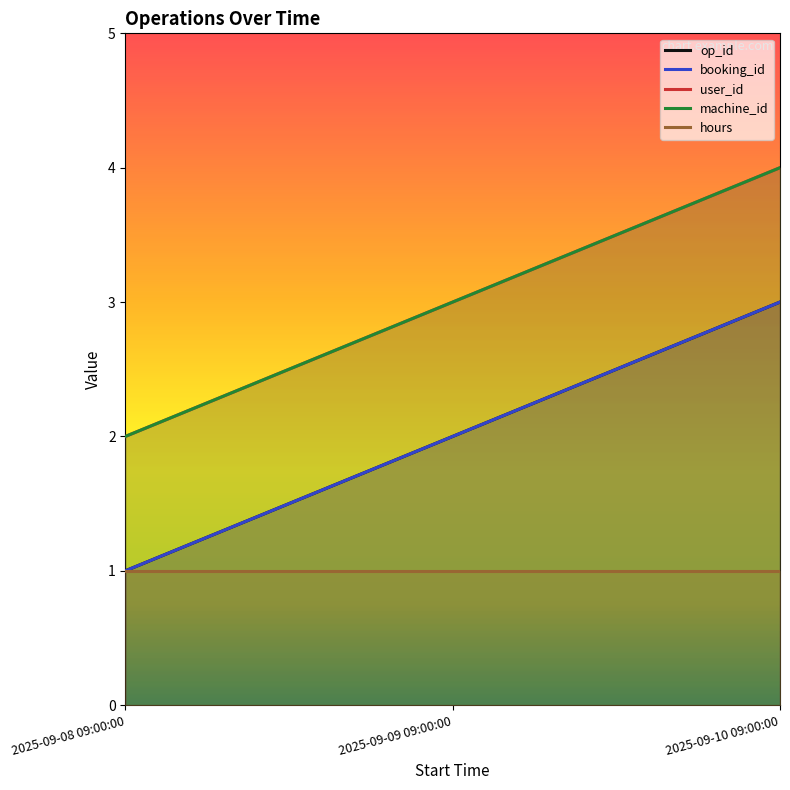

Which series has the largest total across all categories?

user_id